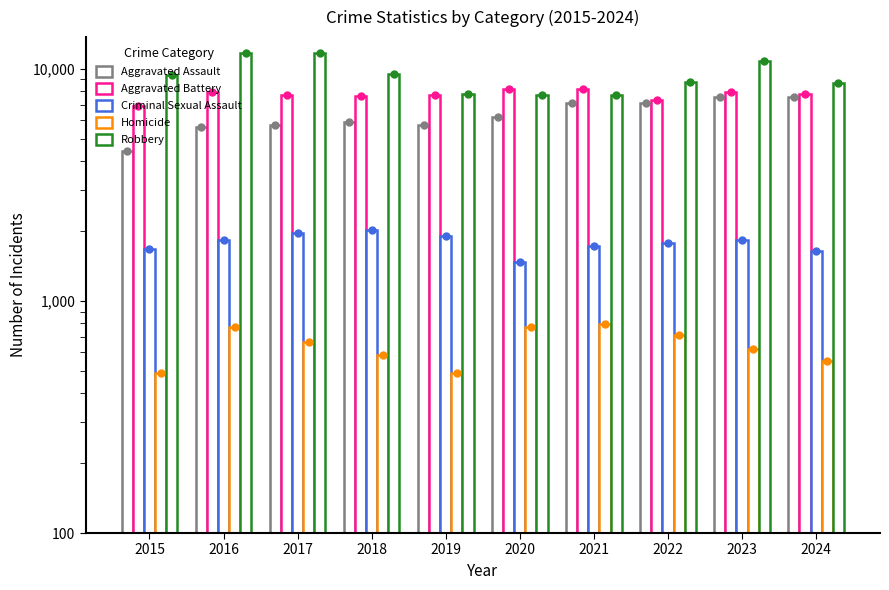

Which series reaches the maximum Y coordinate?

Robbery